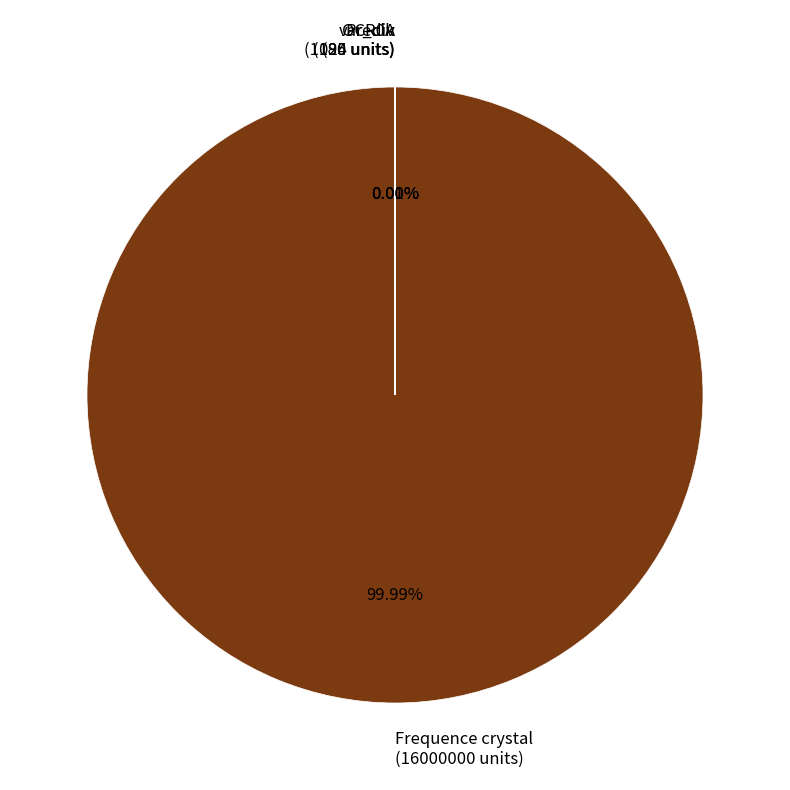

What is the change in value from OCR0A to var_clk?

-115